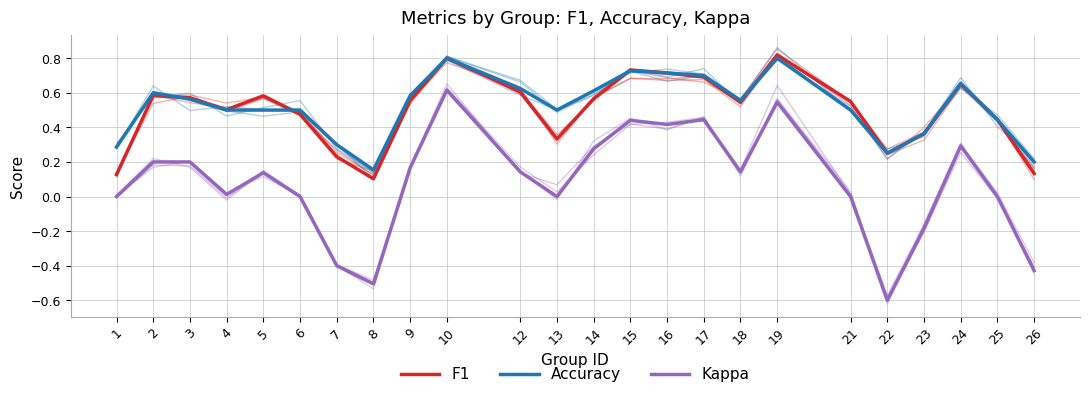

The value of F1 at 16 is 0.4. True or false?

False